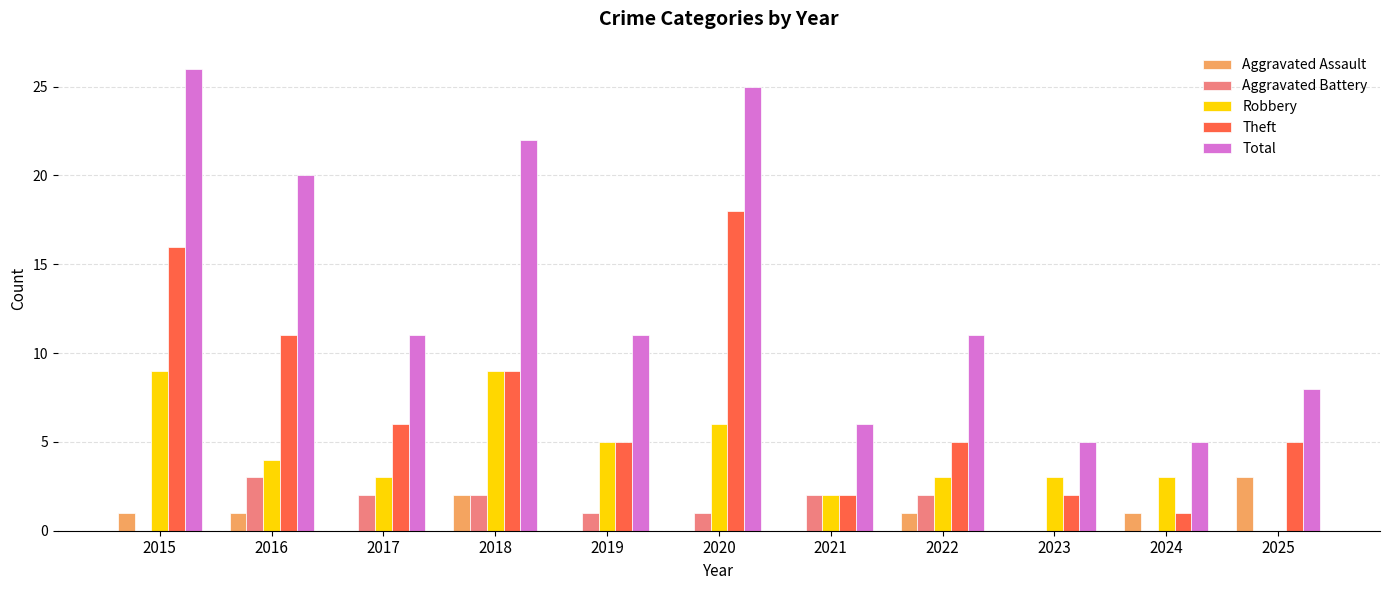

Does the chart contain stacked bars?

No